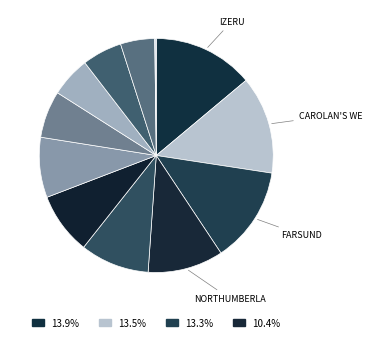

What is the largest slice in the pie chart?

Izeru